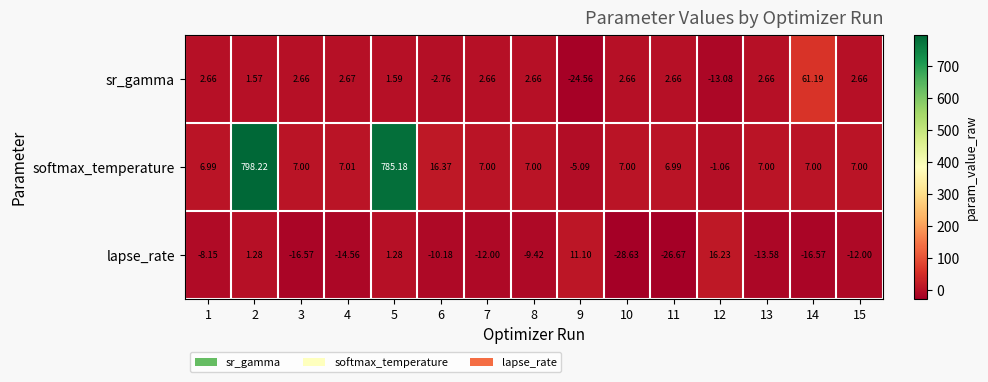

What is the total value across all series at 7?

-2.3